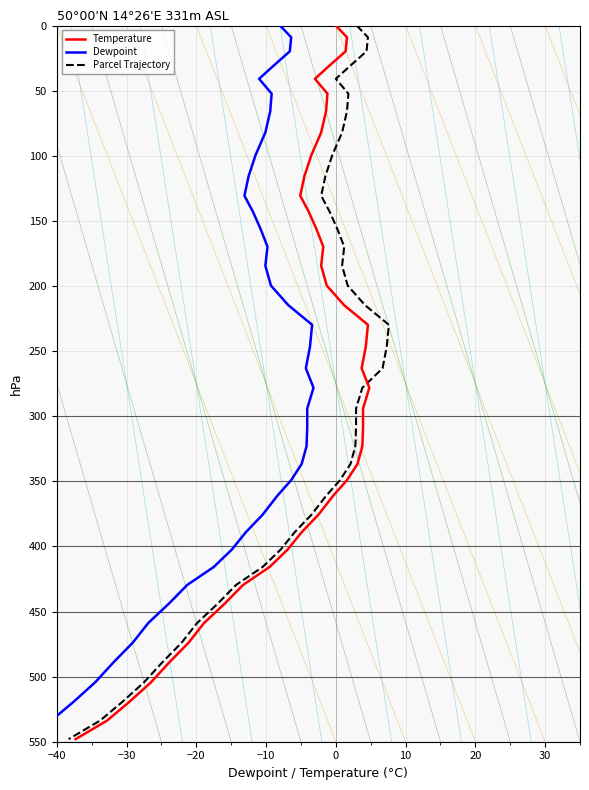

True or false: Dewpoint and Parcel Trajectory cross at least once.

False